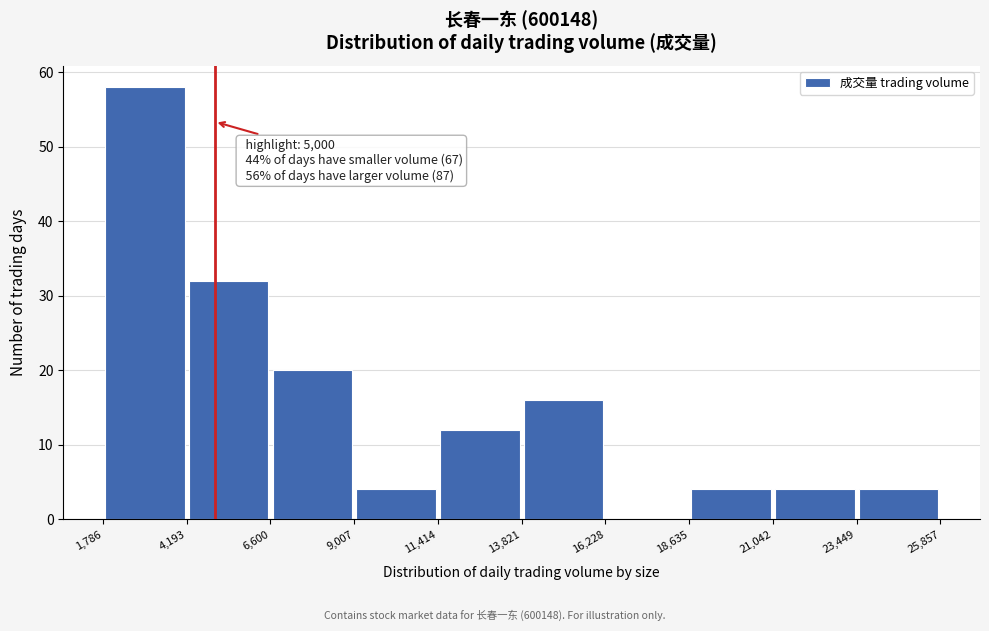

Over which range of the x-axis is the bar tallest?

1,786 to 4,193